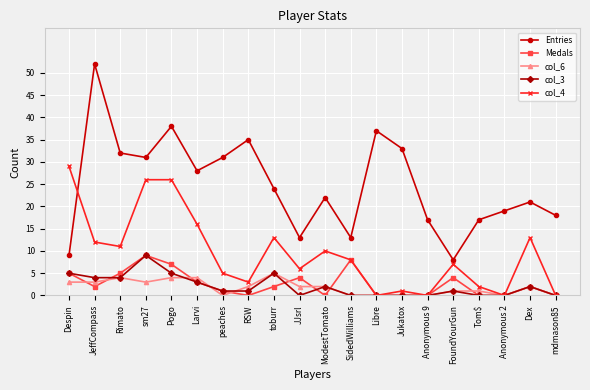

At which label does col_3 first exceed 1?

Despin